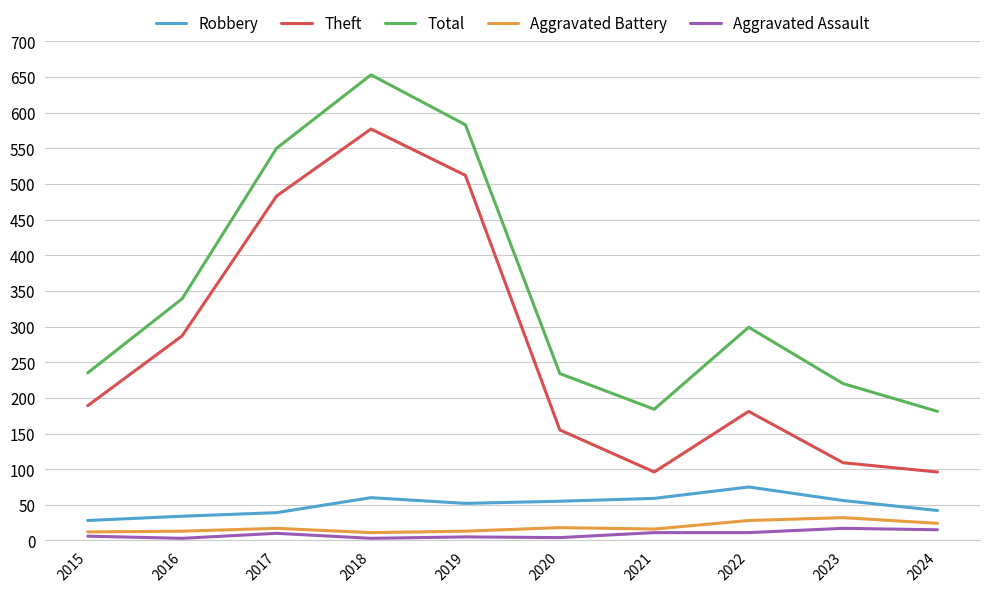

The Total series shows 263 at 2021. True or false?

False